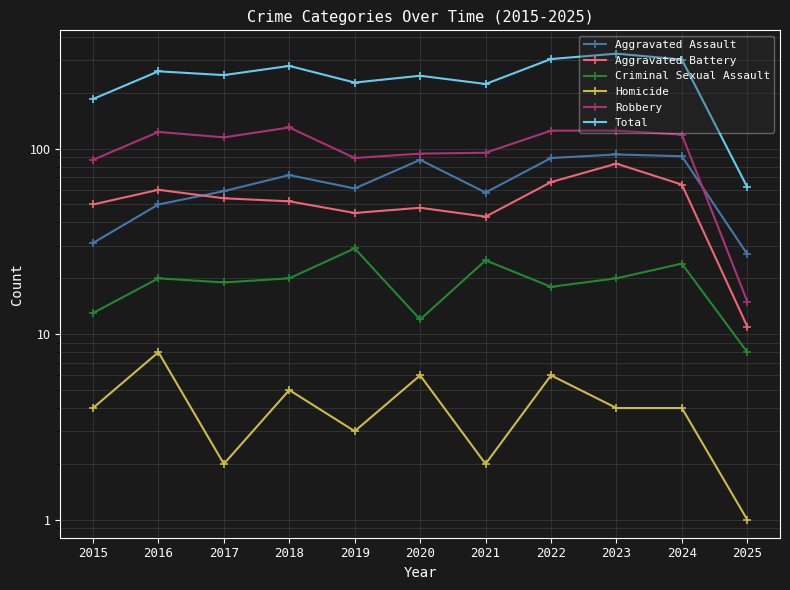

How many data points does each series have?

11